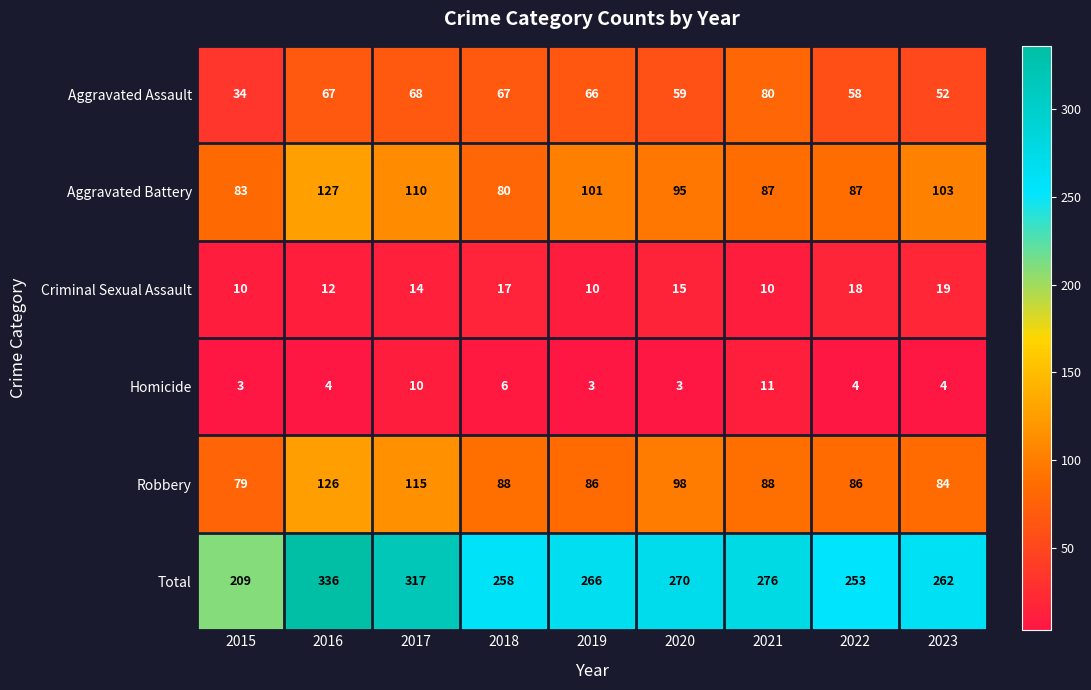

What is the minimum value shown in the chart?

3